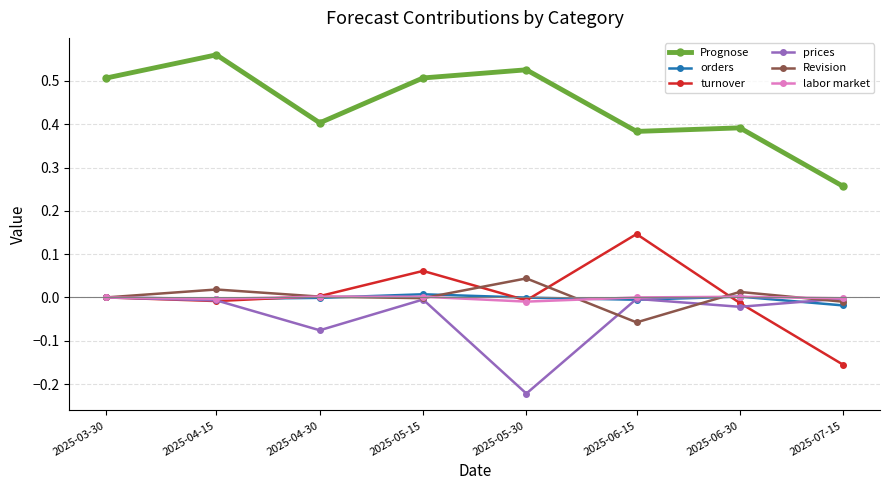

Which label corresponds to the smallest value in the chart?

2025-05-30